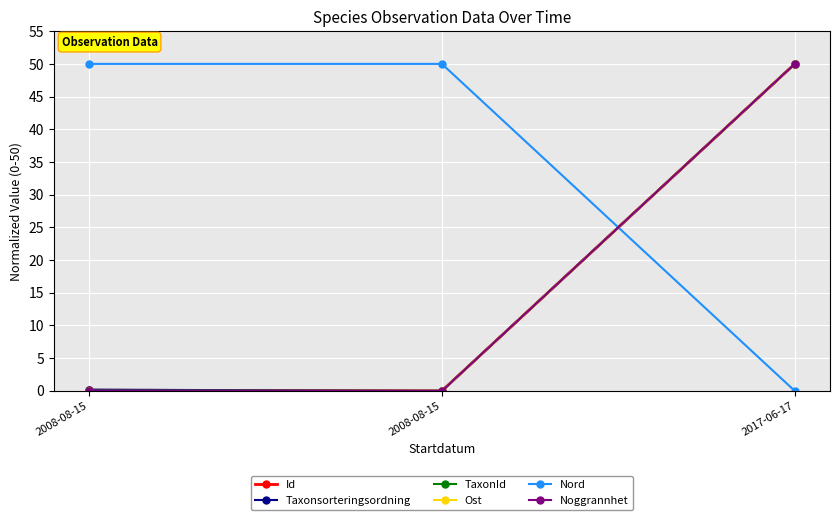

Is this an area chart (filled region under the line)?

No